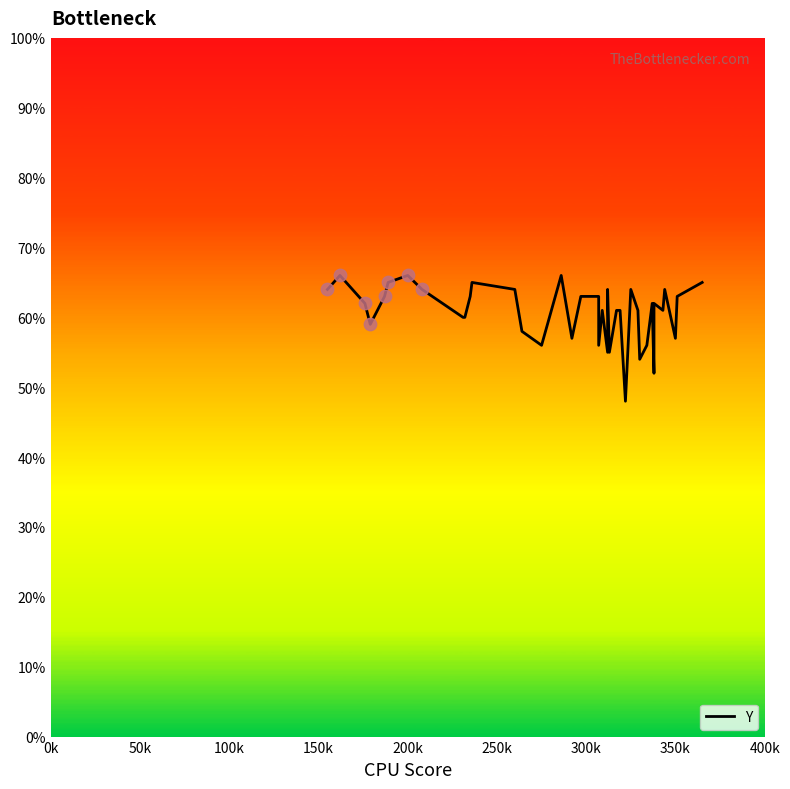

Approximately how many times larger is the value at 300k compared to 150k?

1.1